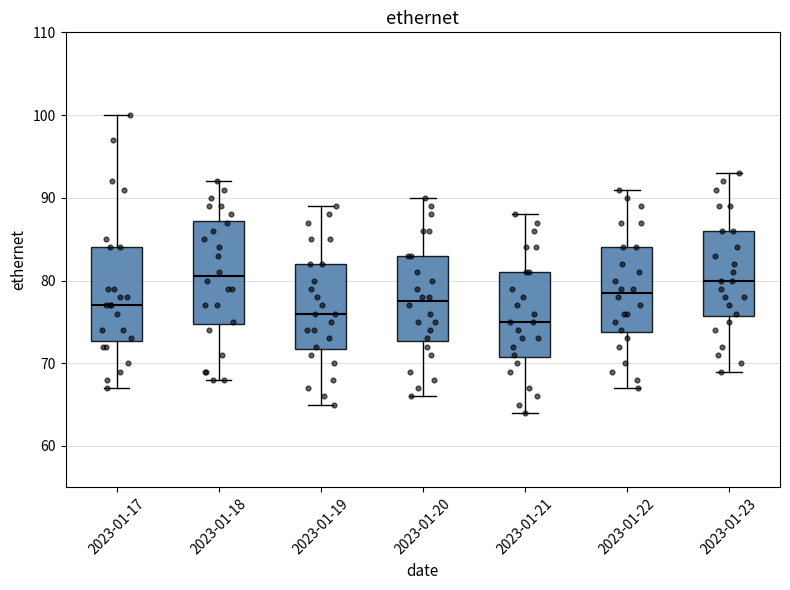

Reading left to right, read every box against the y-axis: the position of its median line, the range the box covers, and the ends of its whiskers. The values are not printed on the chart, so give them approximately, as read against the axis.

2023-01-17: median 77, box 73 to 84, whiskers 67 to 100
2023-01-18: median 81, box 75 to 87, whiskers 68 to 92
2023-01-19: median 76, box 72 to 82, whiskers 65 to 89
2023-01-20: median 78, box 73 to 83, whiskers 66 to 90
2023-01-21: median 75, box 71 to 81, whiskers 64 to 88
2023-01-22: median 79, box 74 to 84, whiskers 67 to 91
2023-01-23: median 80, box 76 to 86, whiskers 69 to 93